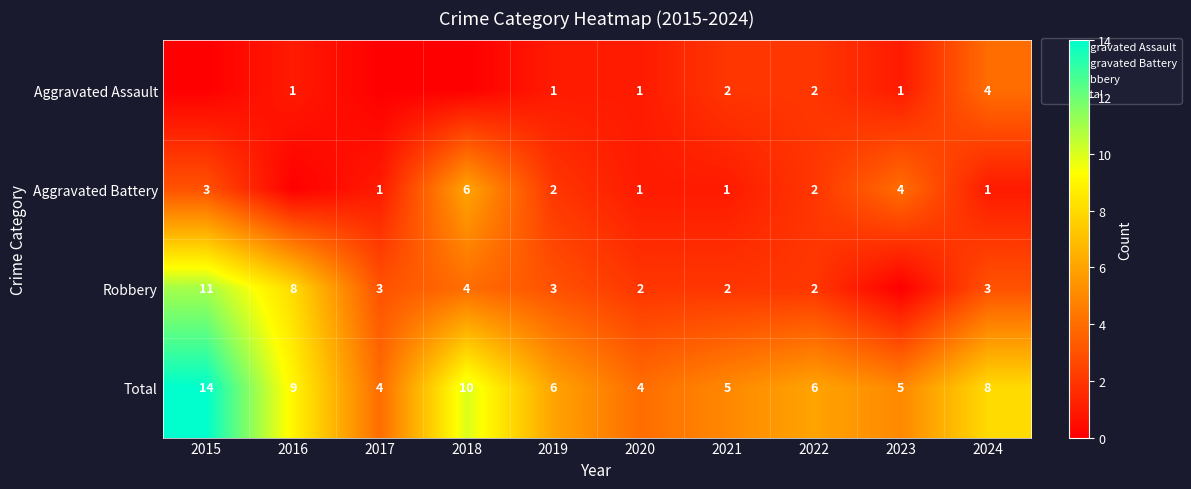

Where is Total nearest to the value 9?

2016